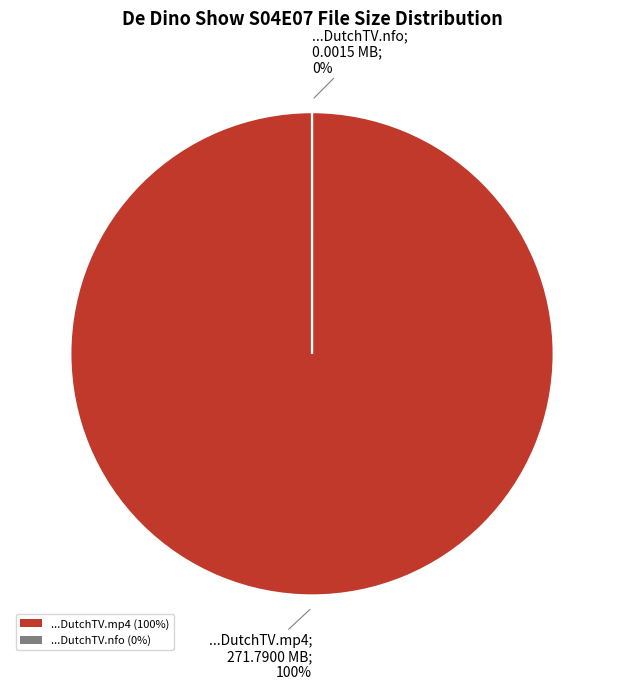

Which category has the biggest portion of the pie?

De Dino Show S04E07 NL DutchTV.mp4